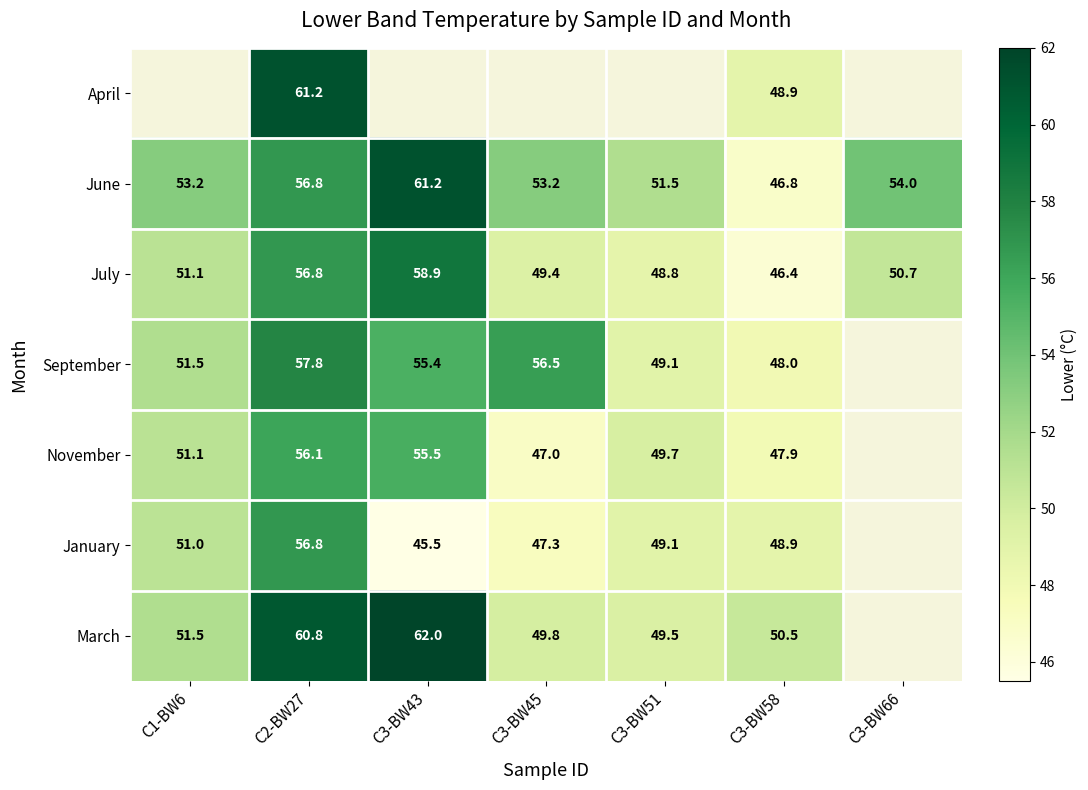

What is the difference between the January values at C3-BW43 and C1-BW6?

5.5